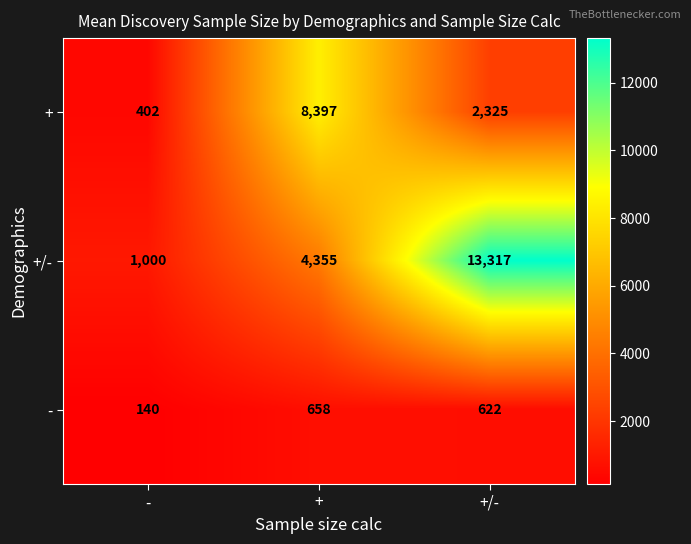

What is the difference between the second highest and minimum values in the + series?

1923